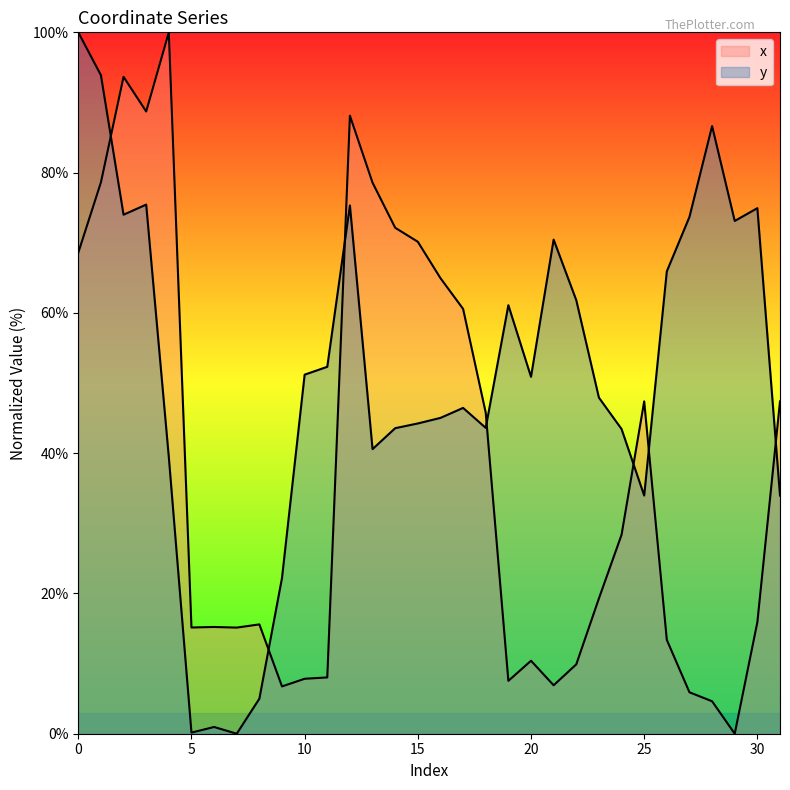

Rank the series by their average value, from highest to lowest.

y, x